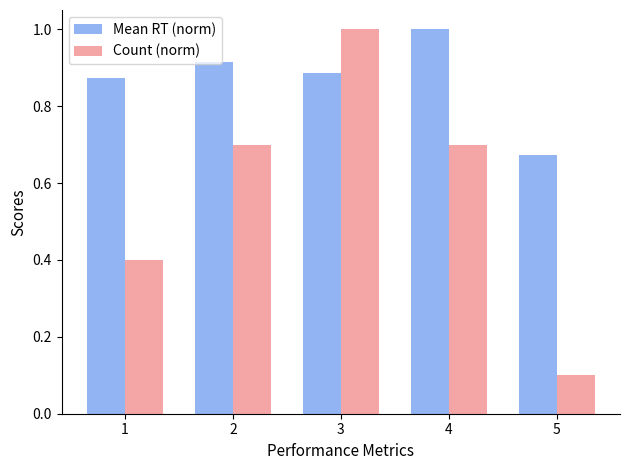

Which series has the widest spread of values?

Count (norm)